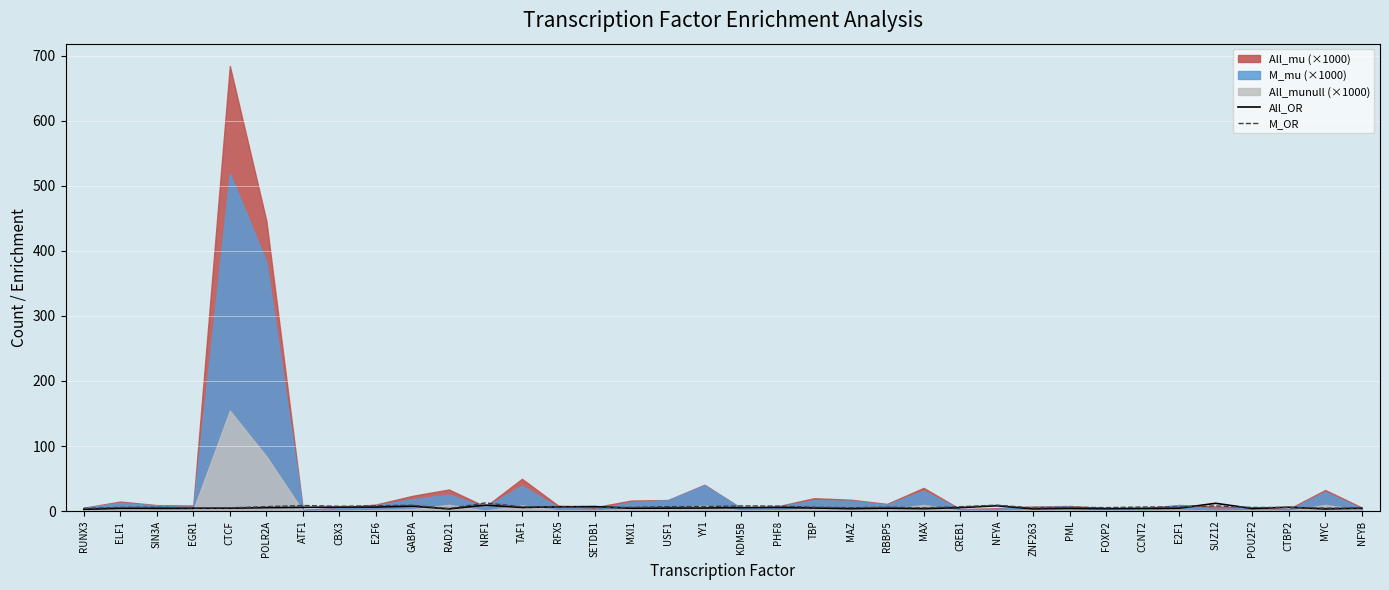

At which category does the chart reach its peak across all series?

NRF1